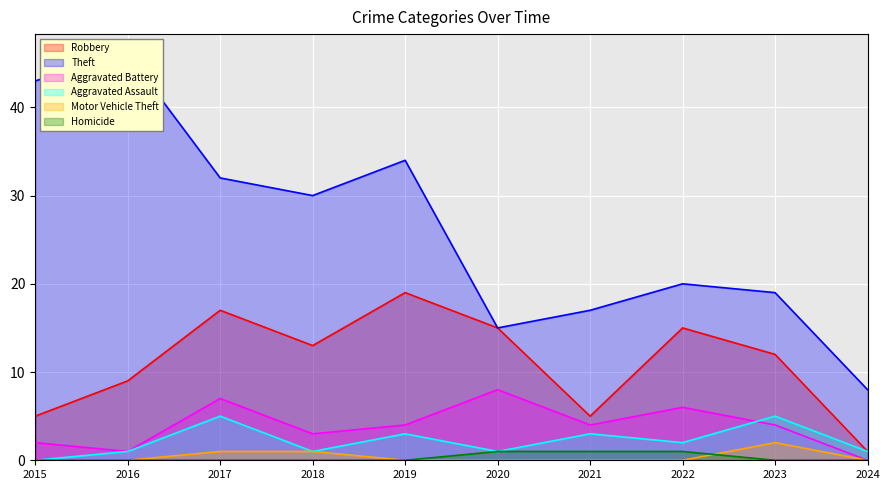

Where does the Robbery series first go above 13?

2017